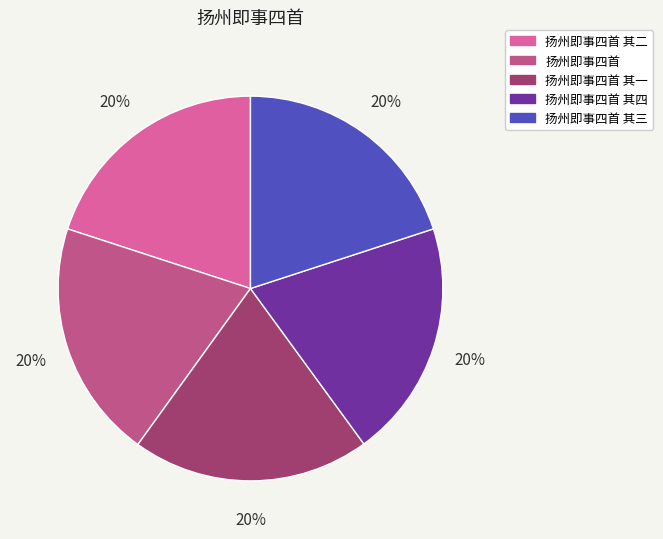

Is 扬州即事四首 其二 the majority of the pie?

No